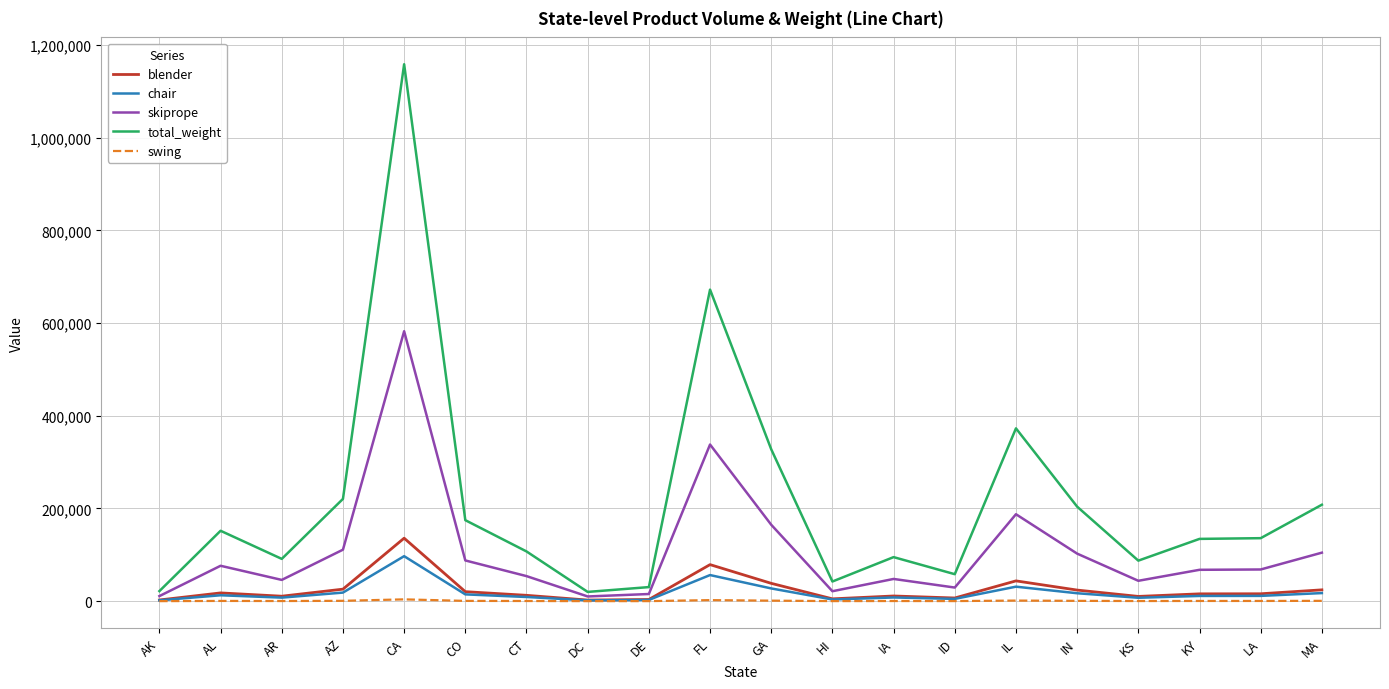

What is the minimum value shown in the chart?

68.0